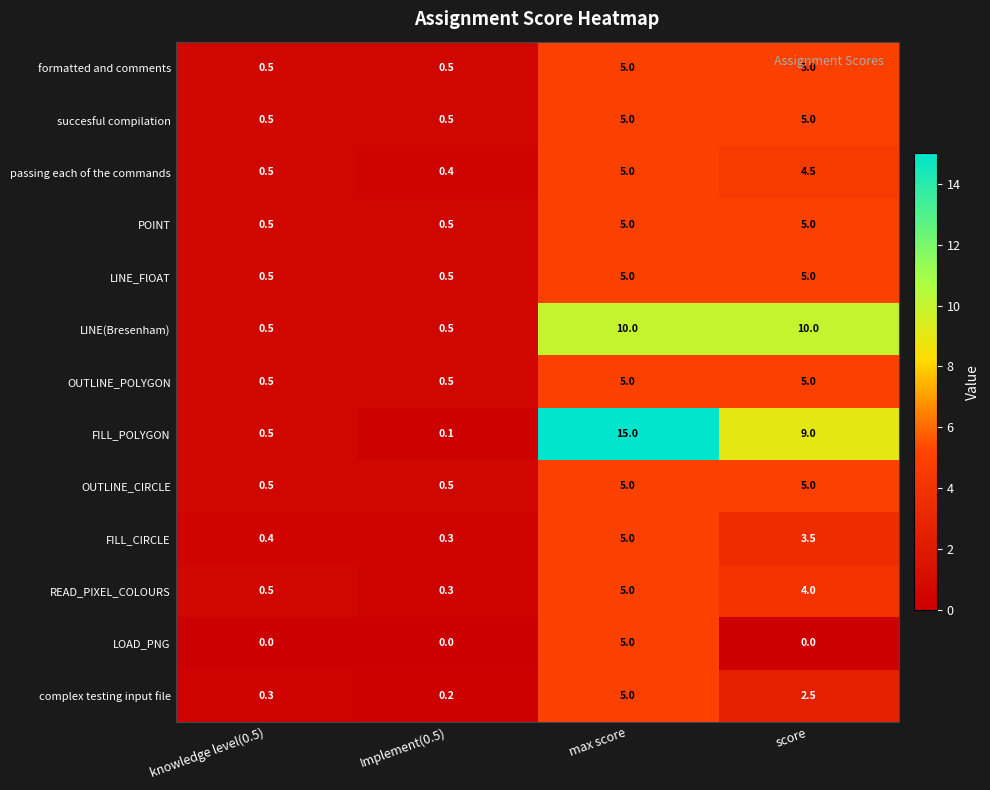

The complex testing input file series shows 1.5 at max score. True or false?

False